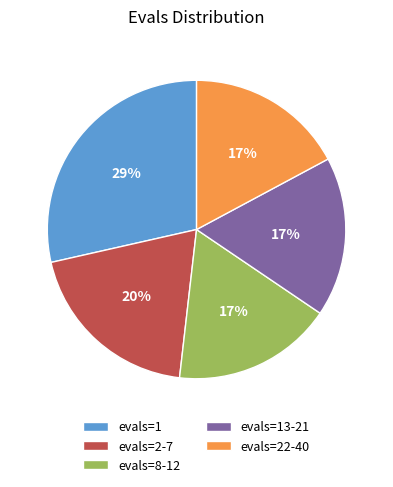

Is it true that evals=13-21 is 31% of the pie?

False